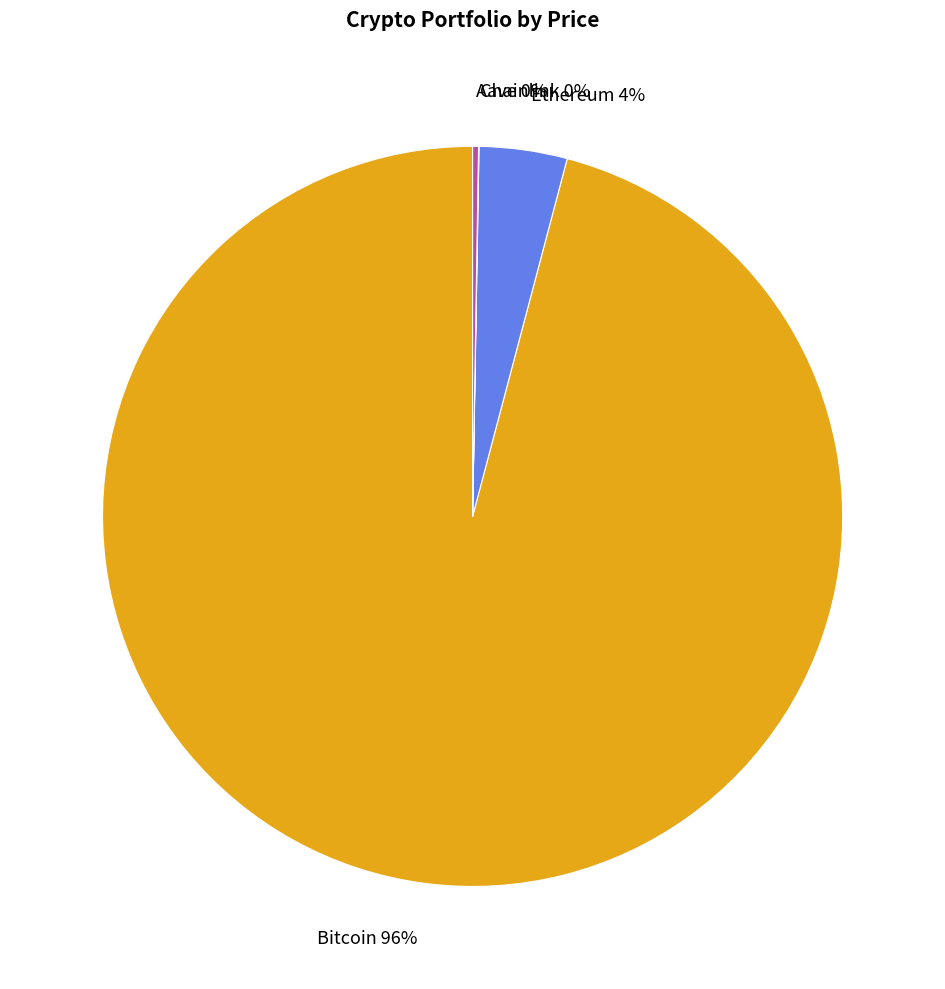

Which category accounts for the majority?

Bitcoin